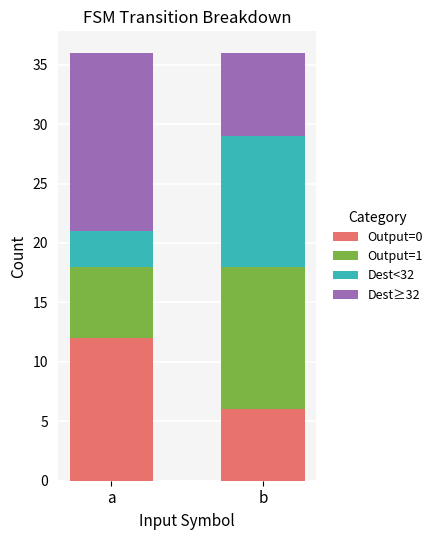

What are all the series names shown in the legend?

Output=0, Output=1, Dest<32, Dest≥32